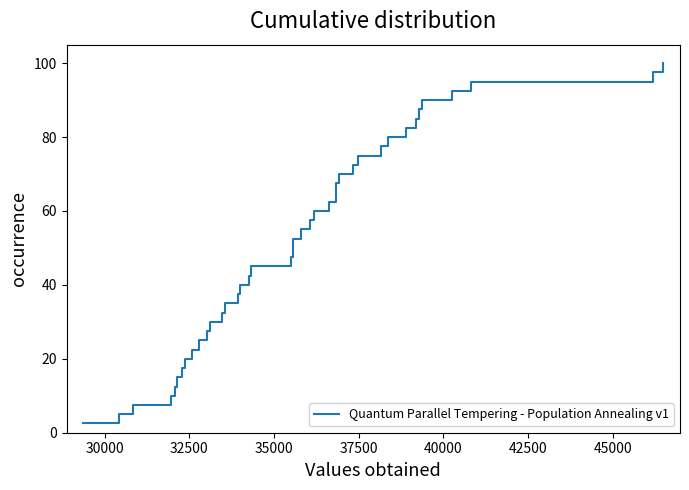

What is the difference between the maximum and minimum values?

97.5